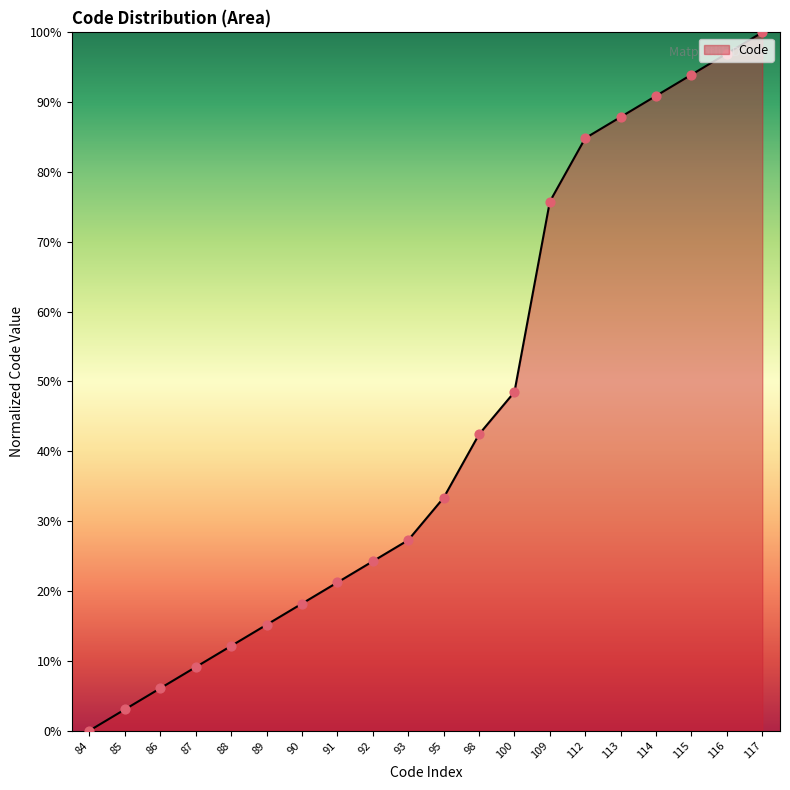

What is the ratio of the value at 116 to the value at 90?

5.3